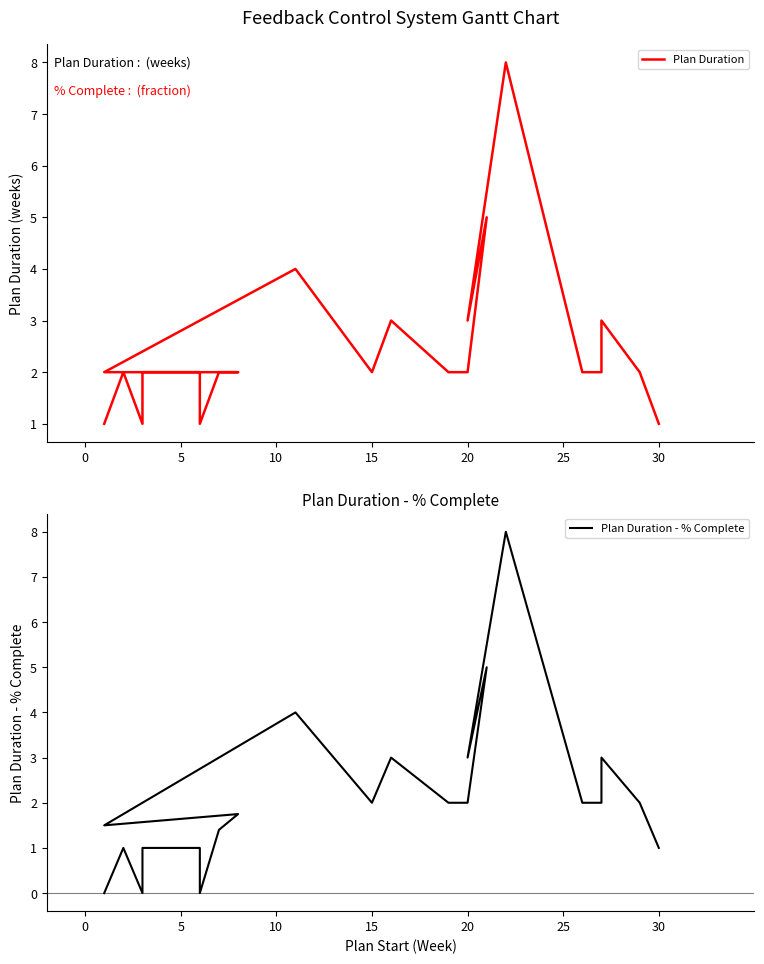

How many data points does each series have?

26